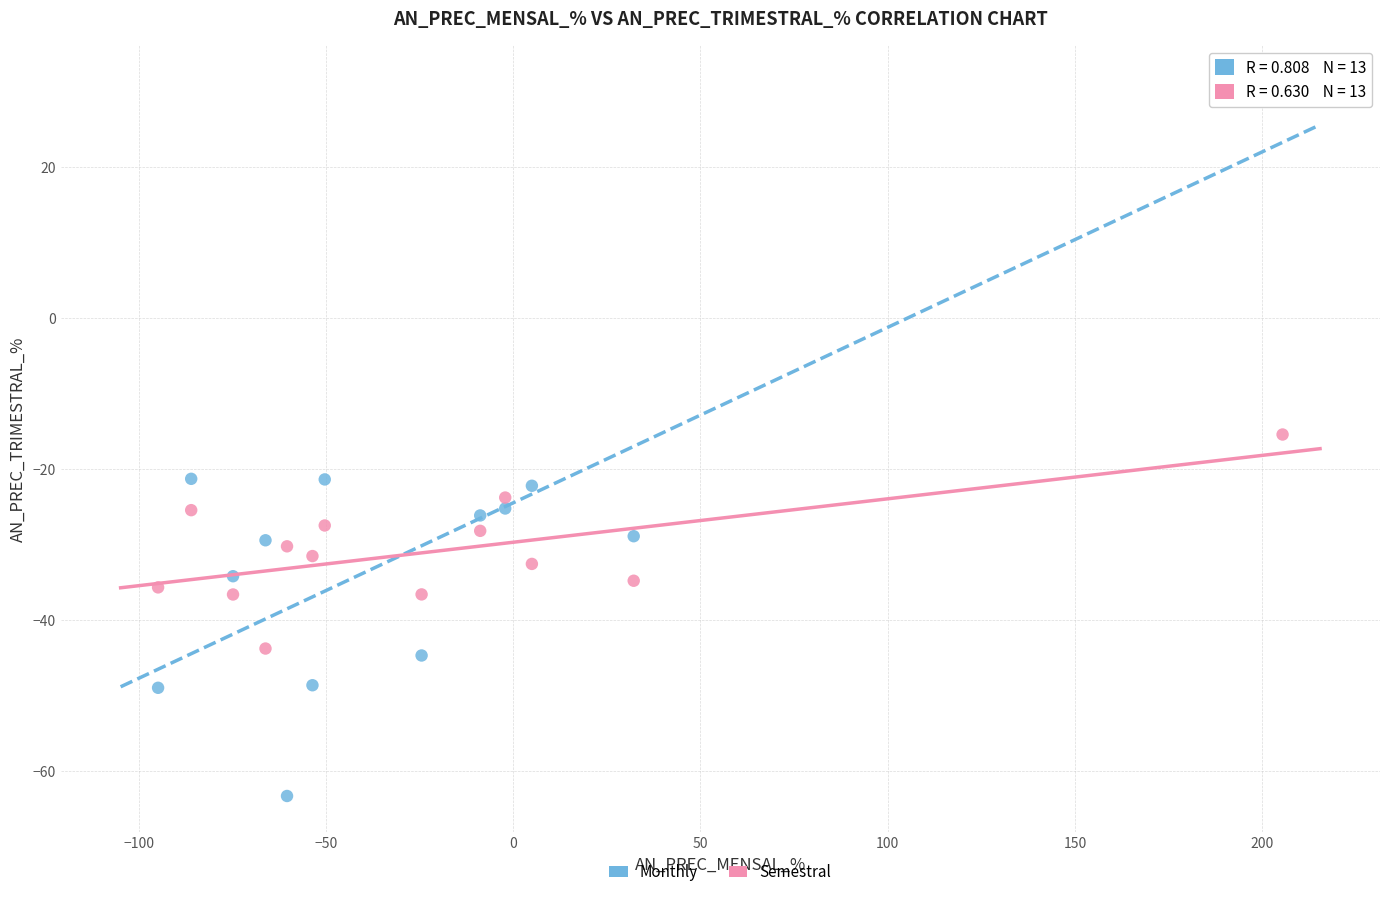

Across all data points, what is the range of Y values (max minus min)?

94.7